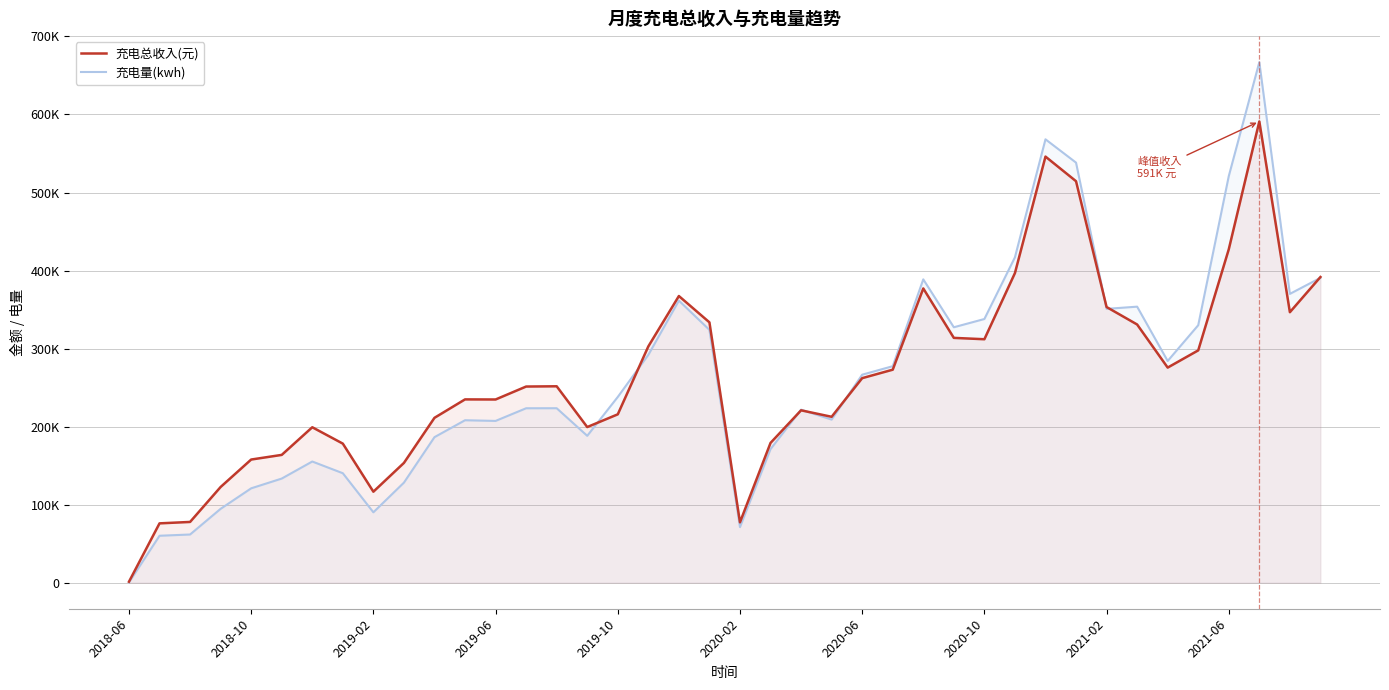

Which label corresponds to the smallest value in the chart?

2018-06